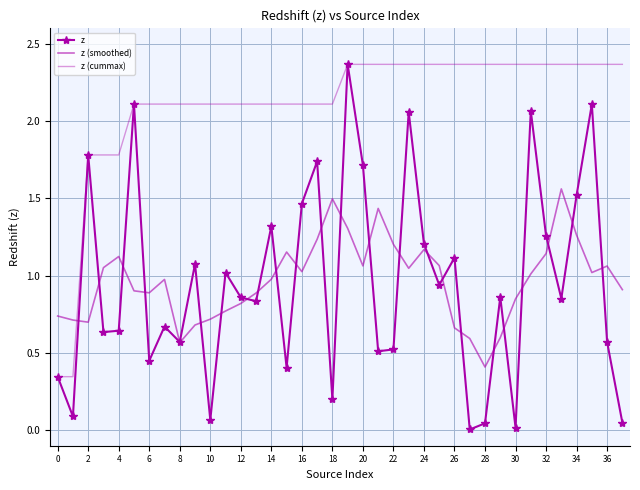

Which series has the largest total across all categories?

z (cummax)